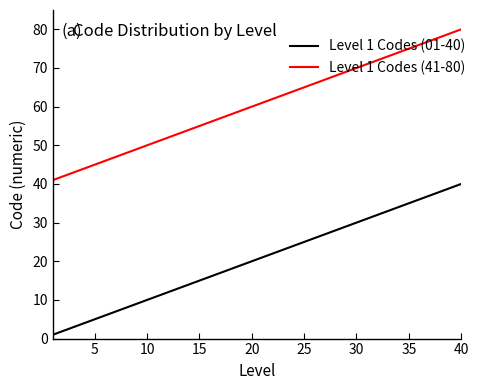

True or false: Level 1 Codes (01-40) and Level 1 Codes (41-80) cross at least once.

False